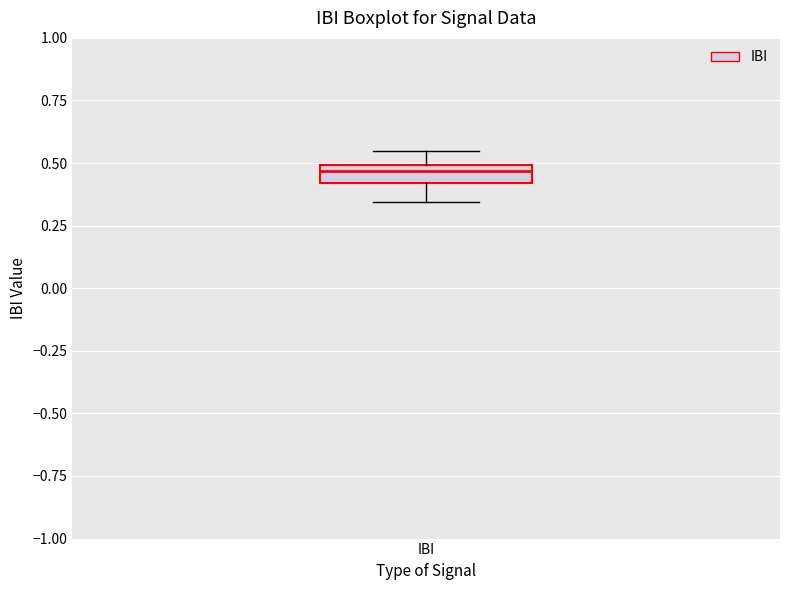

Where does the lower whisker of the box for IBI end on the y-axis? The values are not printed on the chart, so give them approximately, as read against the axis.

0.35